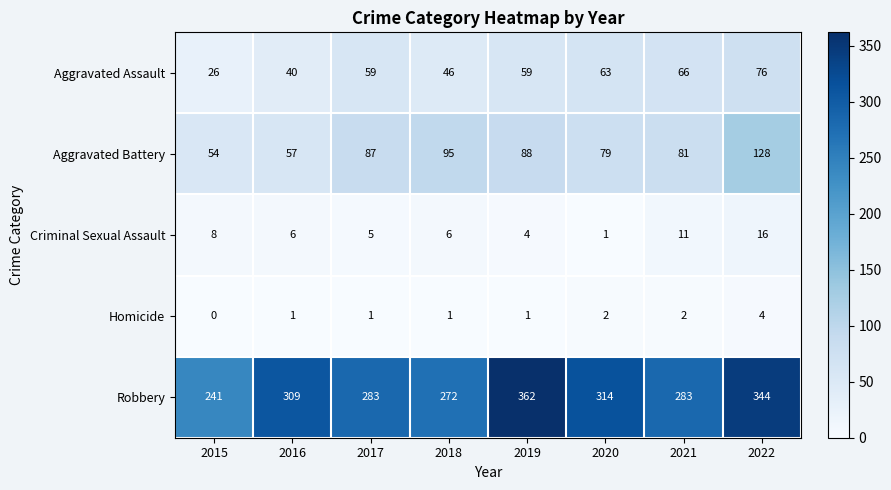

Is it true that Criminal Sexual Assault equals 6 at 2016?

True